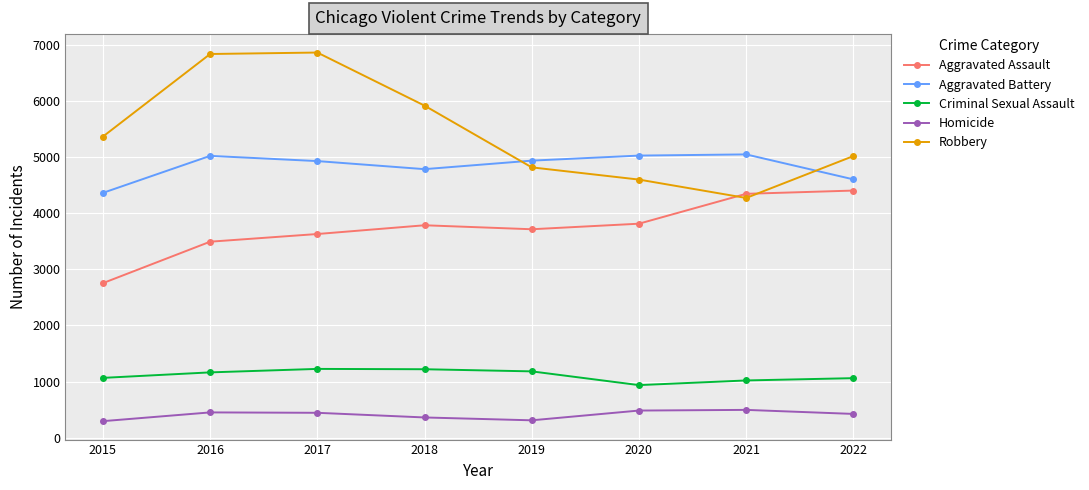

How many data points does each series have?

8